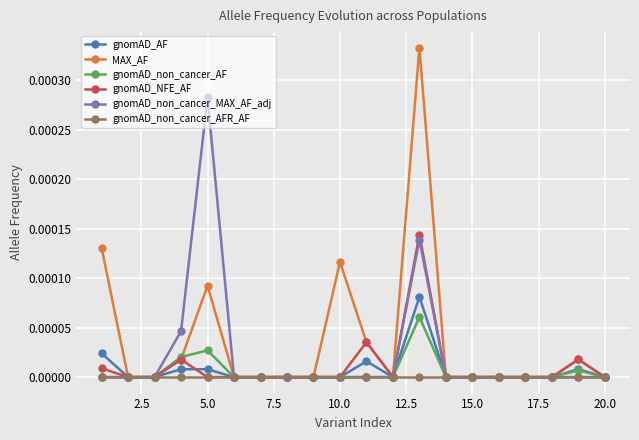

Is this an area chart (filled region under the line)?

No